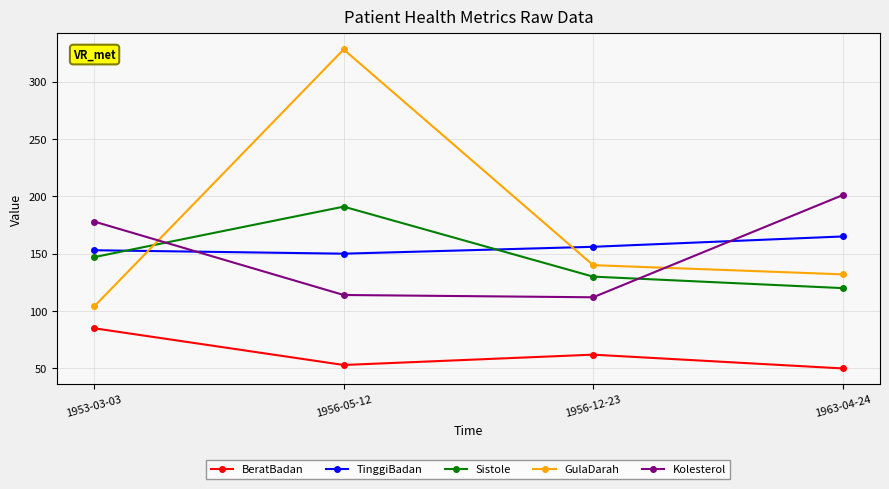

True or false: Kolesterol and BeratBadan cross at least once.

False